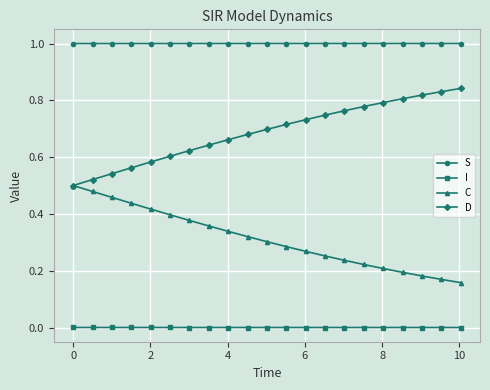

True or false: C and S cross at least once.

False